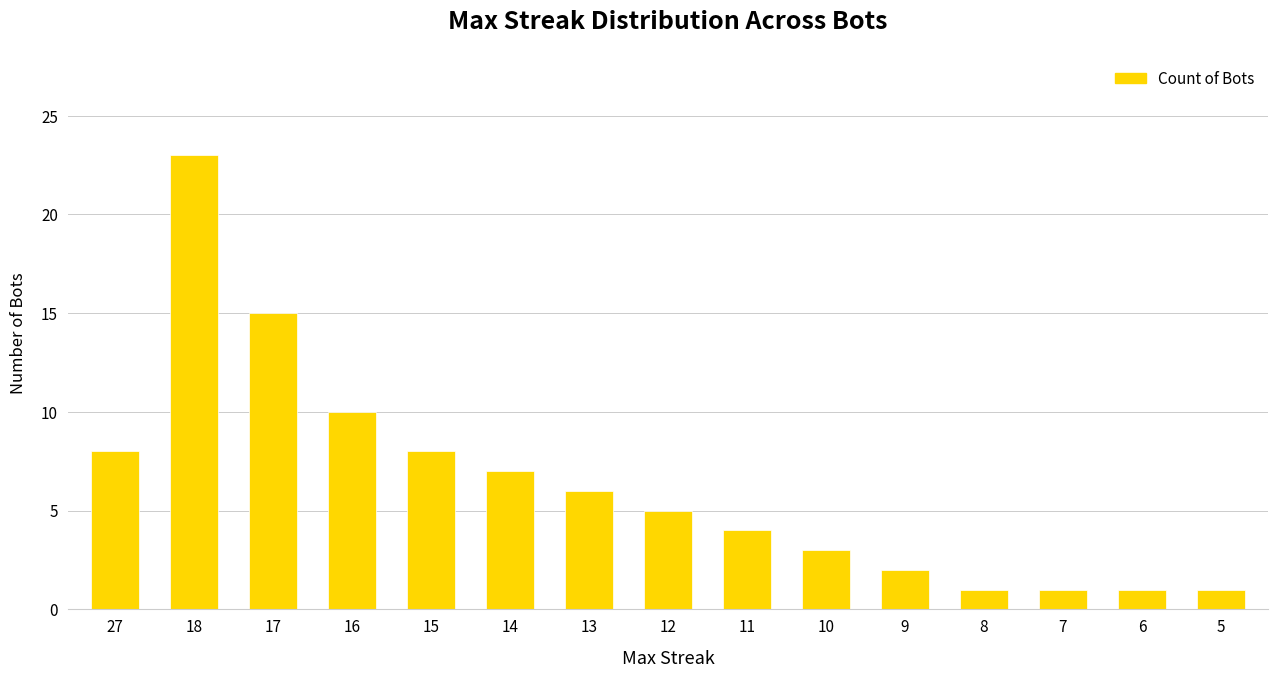

What is the sum of the values at 18 and 14?

30